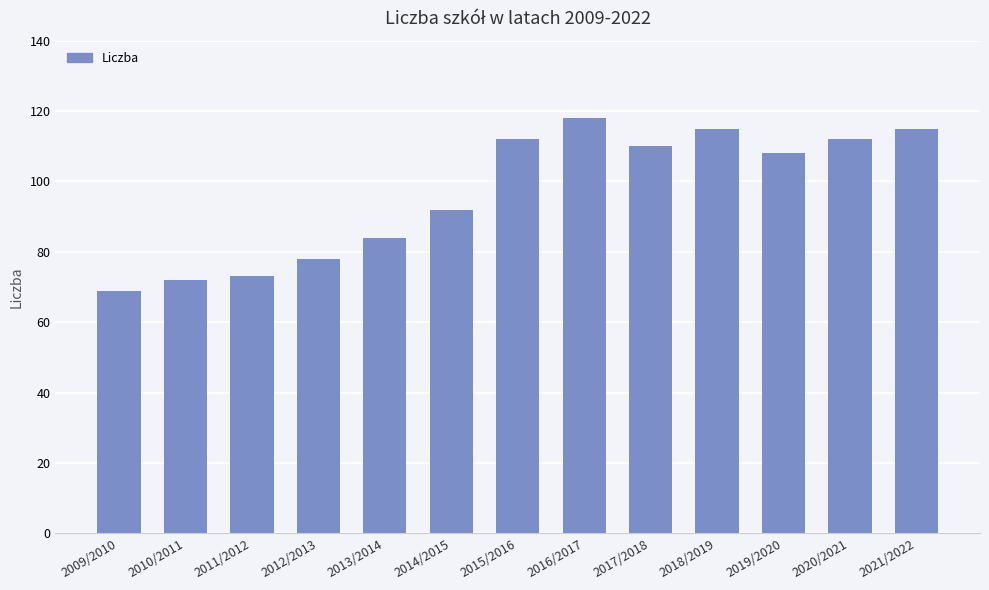

What is the value of the 3rd bar from the left?

73